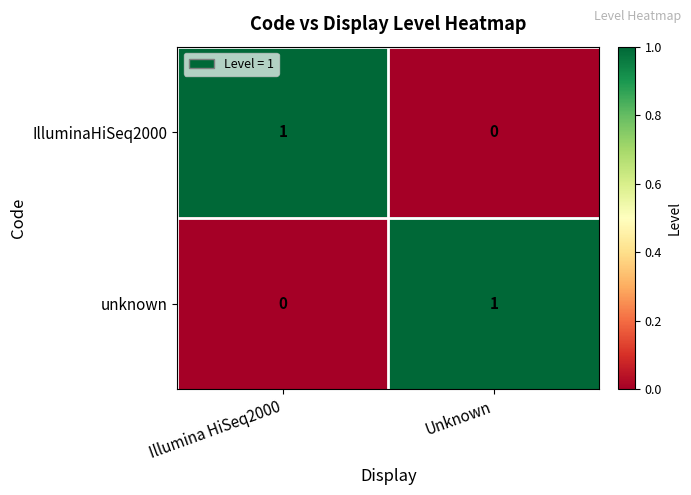

Reading left to right, transcribe all the data shown in this chart.

IlluminaHiSeq2000: Illumina HiSeq2000=1	Unknown=0
unknown: Illumina HiSeq2000=0	Unknown=1